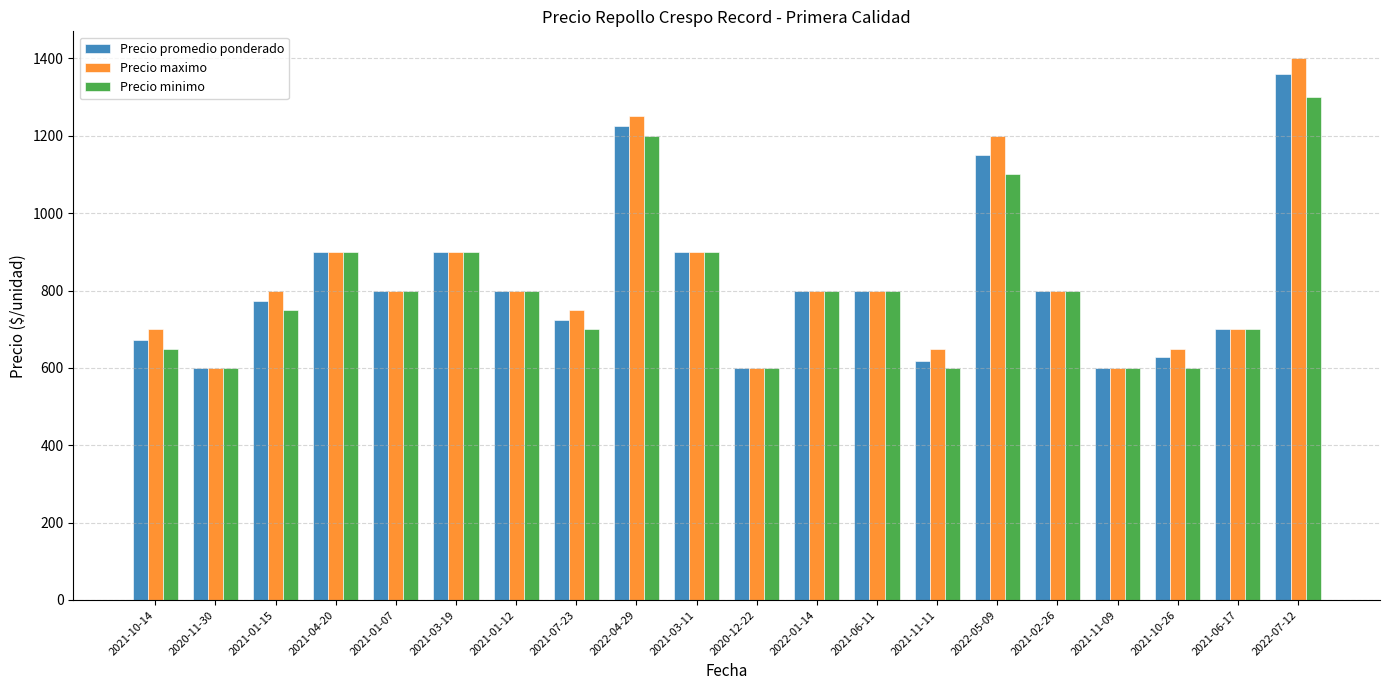

At which label does Precio minimo first exceed 800?

2021-04-20